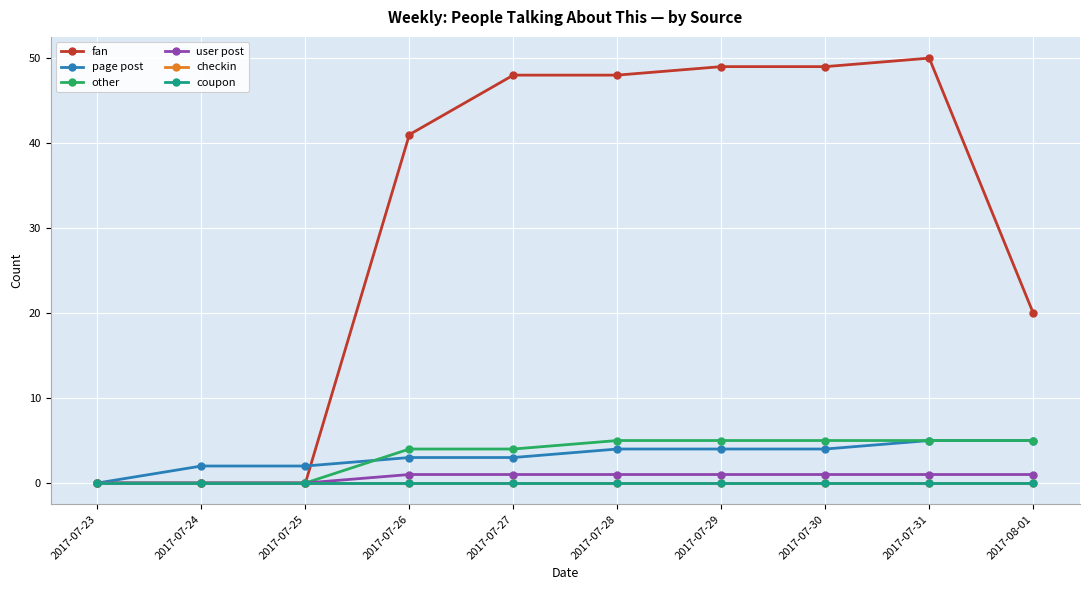

True or false: checkin and other cross at least once.

False